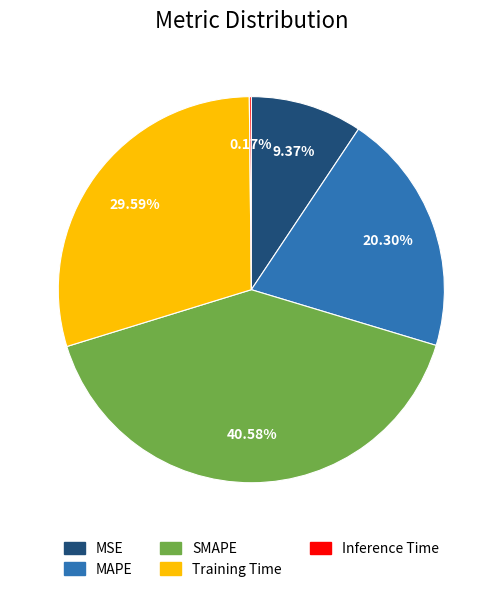

To the nearest percent, what portion does Training Time represent?

30%